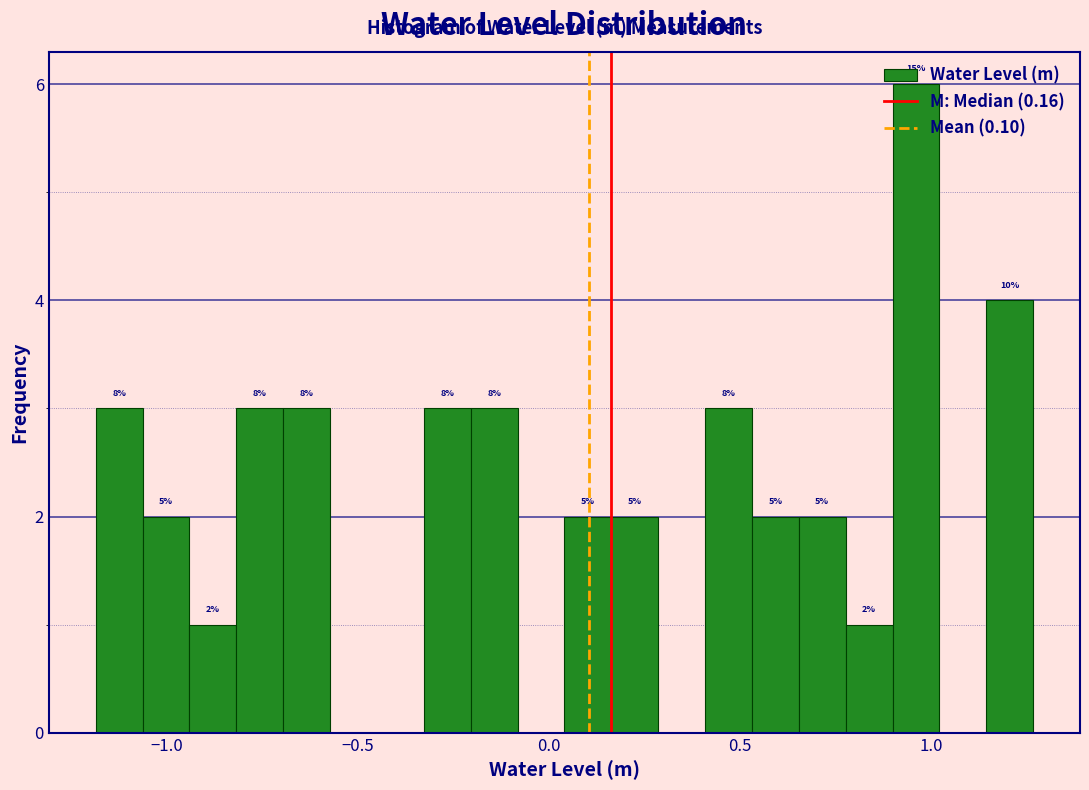

Read against the x-axis, roughly where is the centre of the tallest bar?

0.95